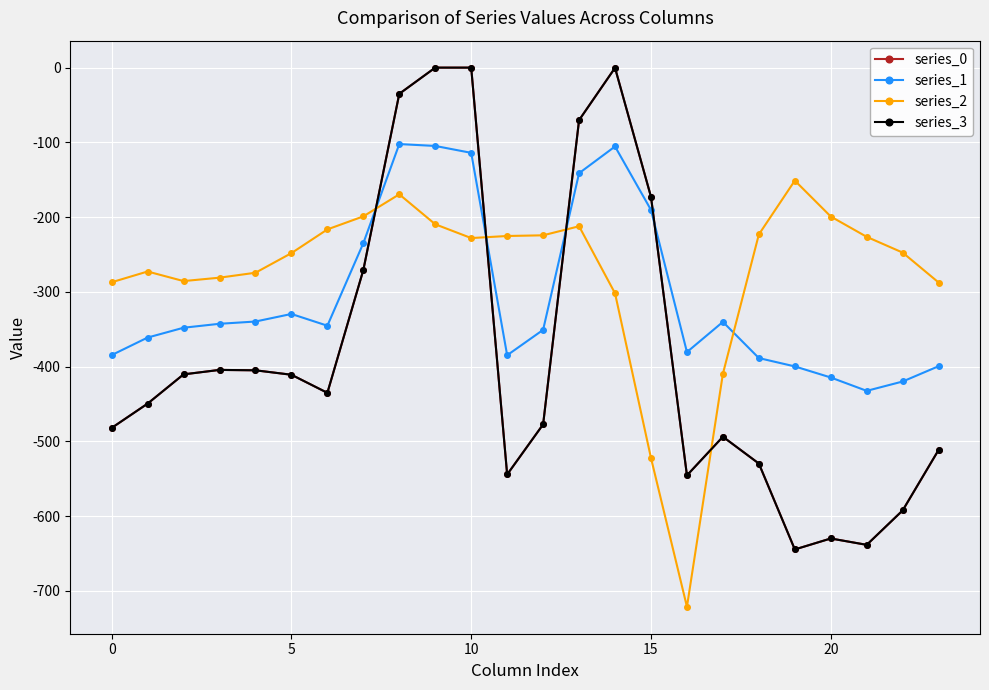

Reading left to right, extract all data points from this chart.

series_0: -482.0	-449.5	-410.3	-404.4	-404.9	-410.8	-435.0	-270.7	-35.0	0.0	0.0	-544.3	-477.2	-70.2	-0.3	-172.8	-545.4	-493.8	-529.6	-644.5	-629.9	-638.4	-592.3	-511.3
series_1: -384.6	-361.1	-347.9	-342.7	-339.6	-329.5	-345.2	-234.9	-102.3	-104.8	-114.0	-384.7	-350.8	-141.2	-105.5	-190.4	-380.5	-340.1	-388.5	-399.7	-414.5	-432.4	-419.9	-399.4
series_2: -287.1	-272.7	-285.5	-281.0	-274.4	-248.1	-216.4	-199.0	-169.5	-209.6	-228.0	-225.2	-224.3	-212.2	-301.9	-522.2	-721.2	-409.5	-223.1	-151.1	-199.2	-226.4	-247.4	-287.5
series_3: -482.0	-449.5	-410.3	-404.4	-404.9	-410.8	-435.0	-270.7	-35.0	0.0	0.0	-544.3	-477.2	-70.2	-0.3	-172.8	-545.4	-493.8	-529.6	-644.5	-629.9	-638.4	-592.3	-511.3